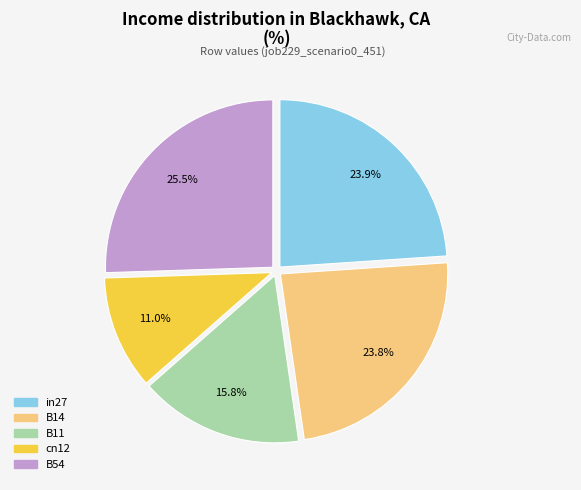

Between cn12 and in27, which is larger?

in27